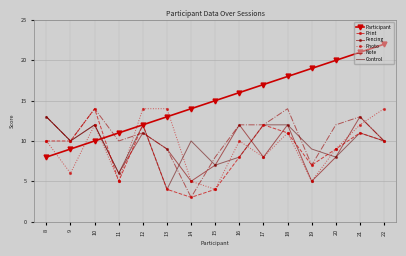

Is the value of Participant at 21 greater than the value of Note at 12?

Yes